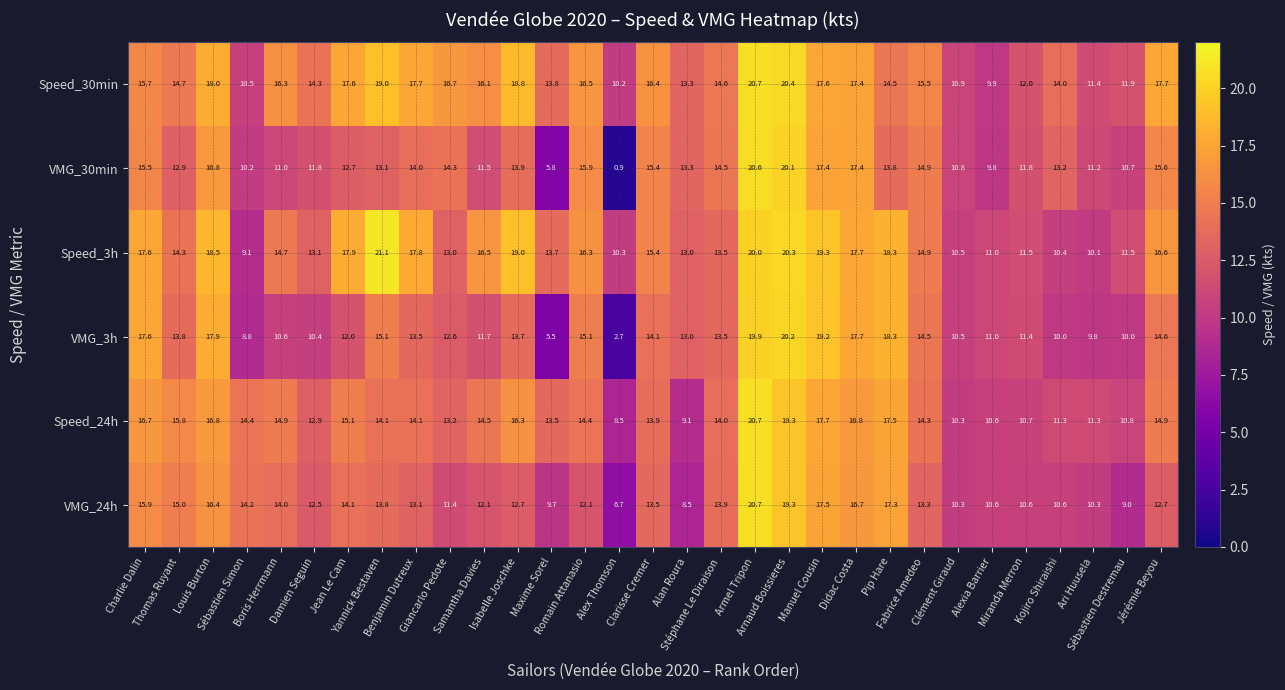

Which series has the largest range (max minus min)?

VMG_30min